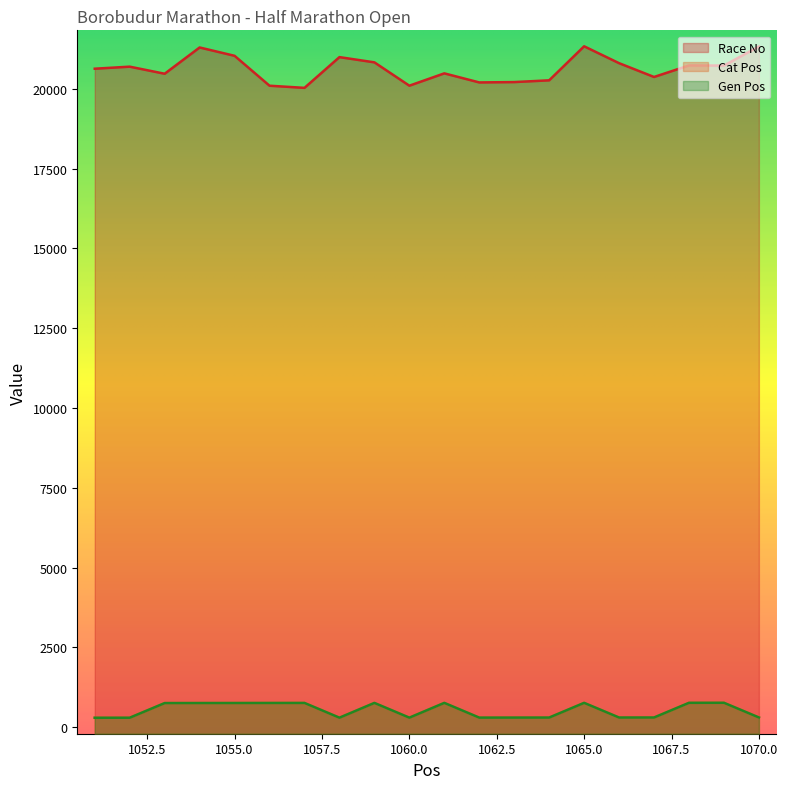

What is the value of the Race No point at the 3rd from the left?

20471